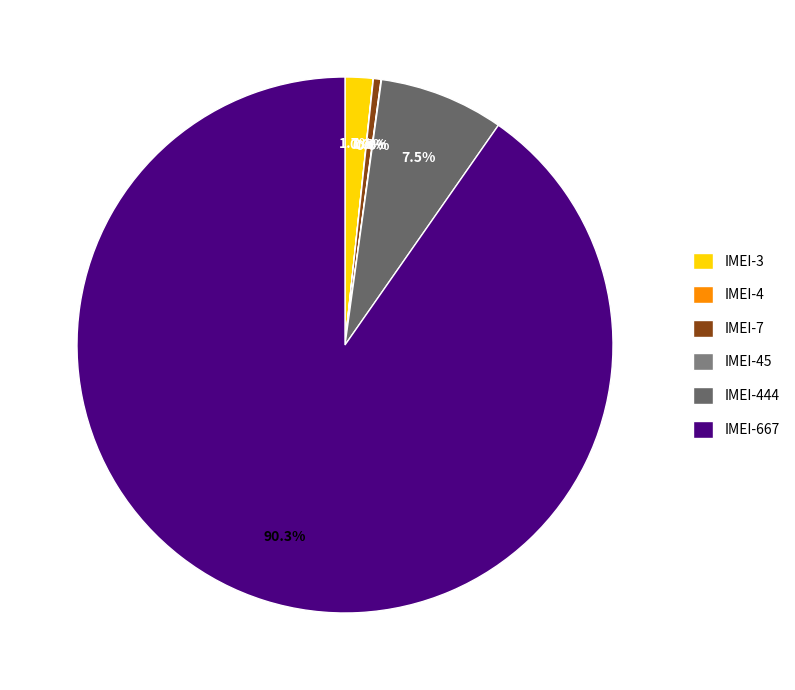

Rank the categories by value from lowest to highest.

IMEI-4, IMEI-45, IMEI-7, IMEI-3, IMEI-444, IMEI-667